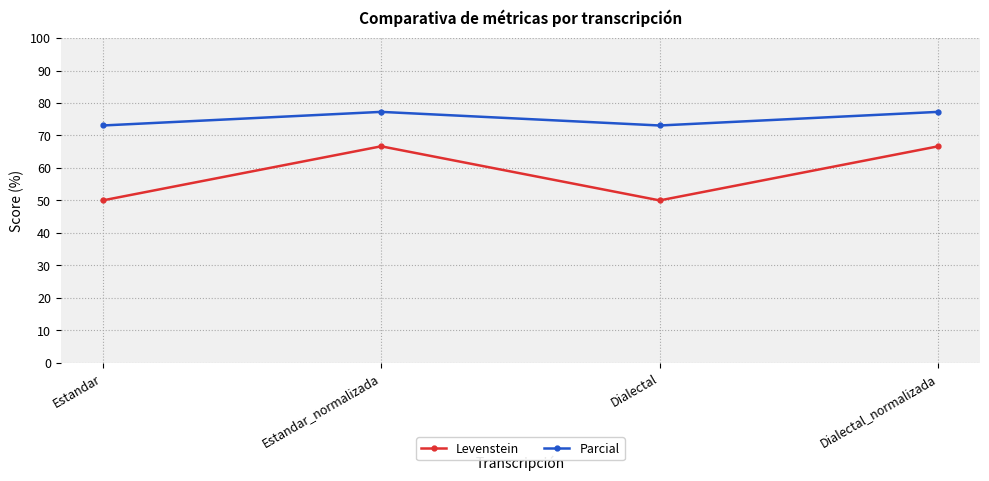

What is the difference between the second highest and second lowest values in the Levenstein series?

16.7